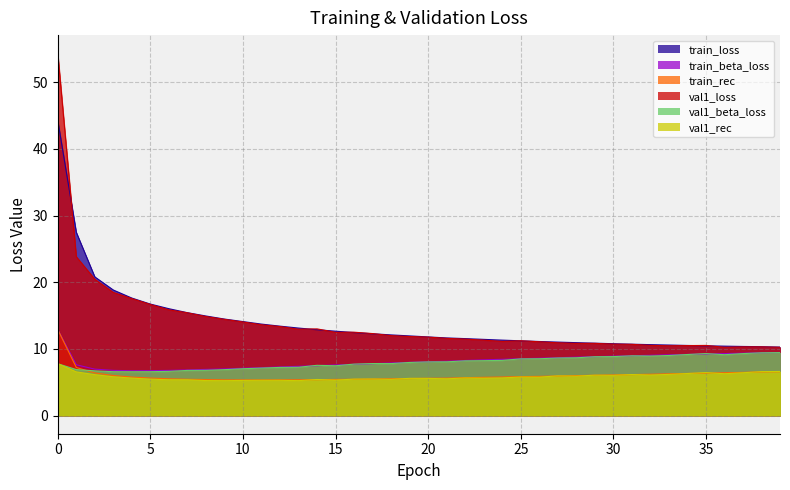

Which label corresponds to the smallest value in the chart?

9